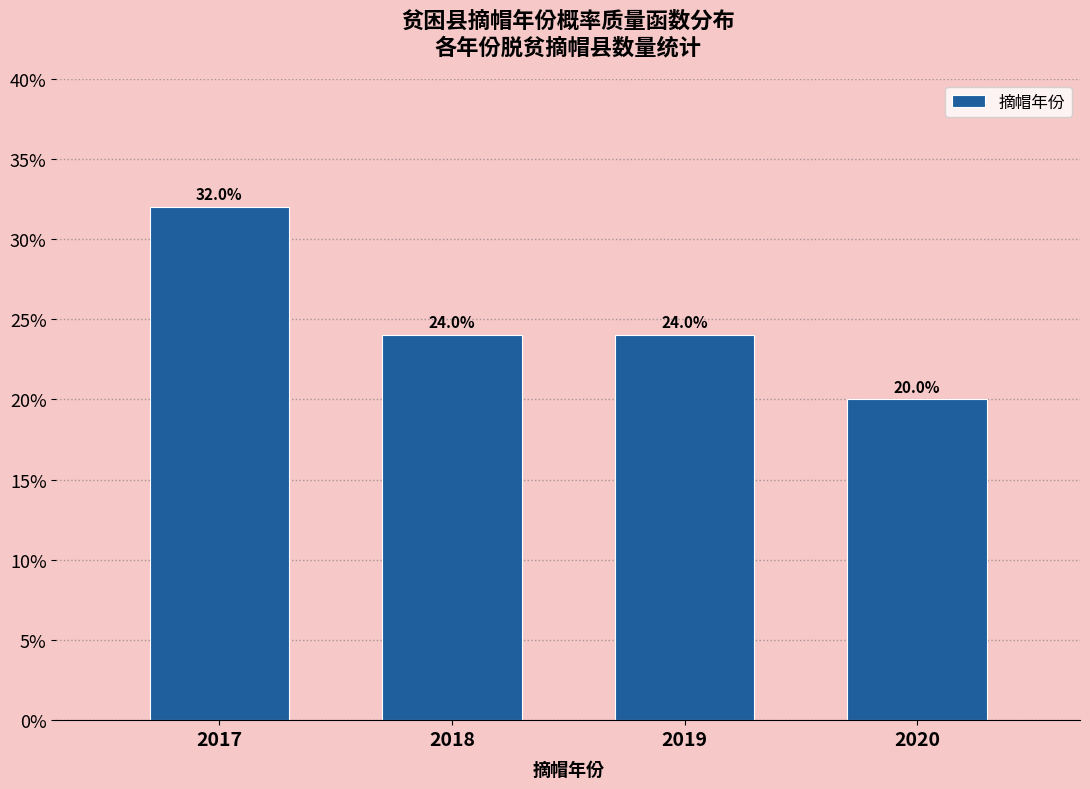

Reading left to right, transcribe all the data shown in this chart.

2017=32	2018=24	2019=24	2020=20